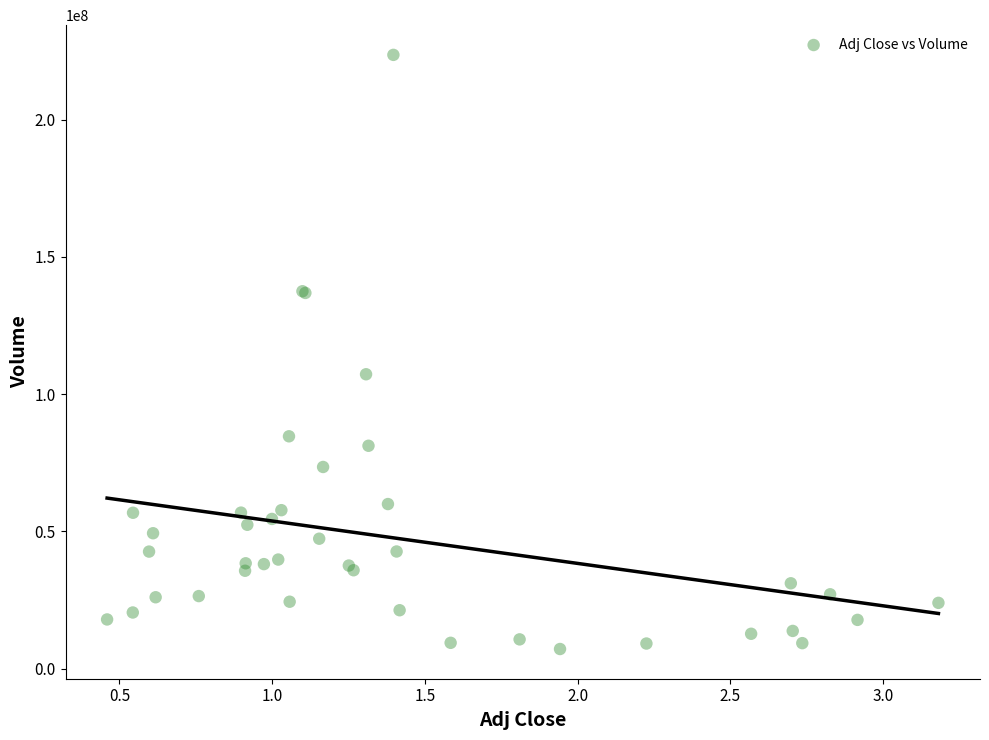

What Y value in the scatter plot is closest to 115350592?

107223390